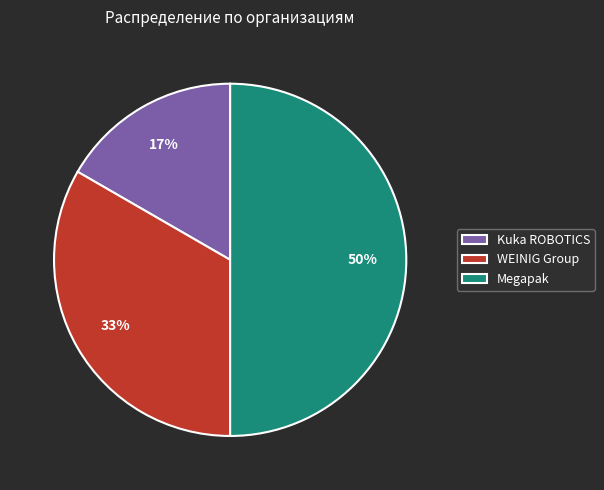

Which has a higher value, WEINIG Group or Kuka ROBOTICS?

WEINIG Group